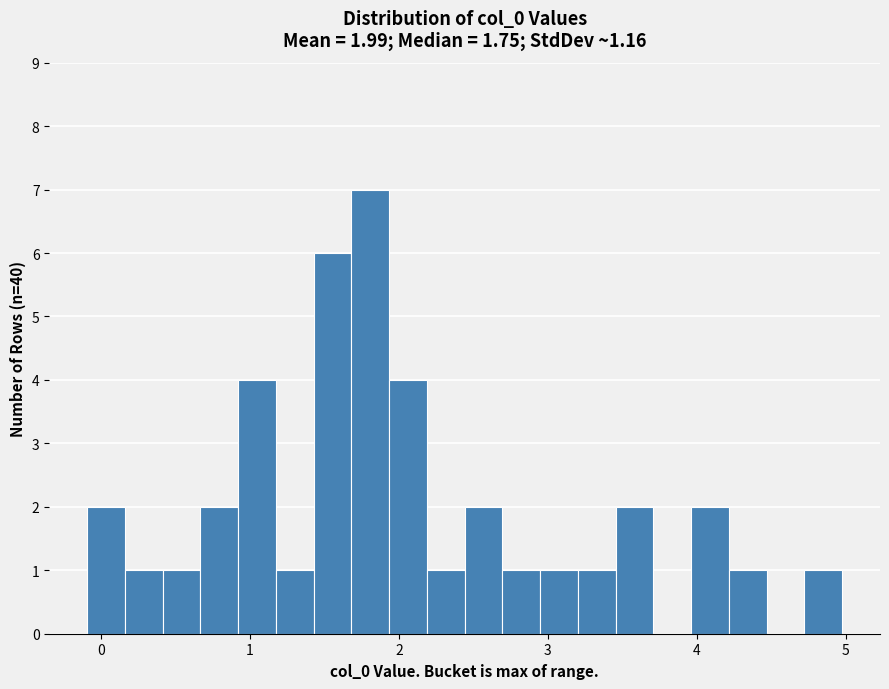

Read against the x-axis, roughly where is the centre of the tallest bar?

1.8